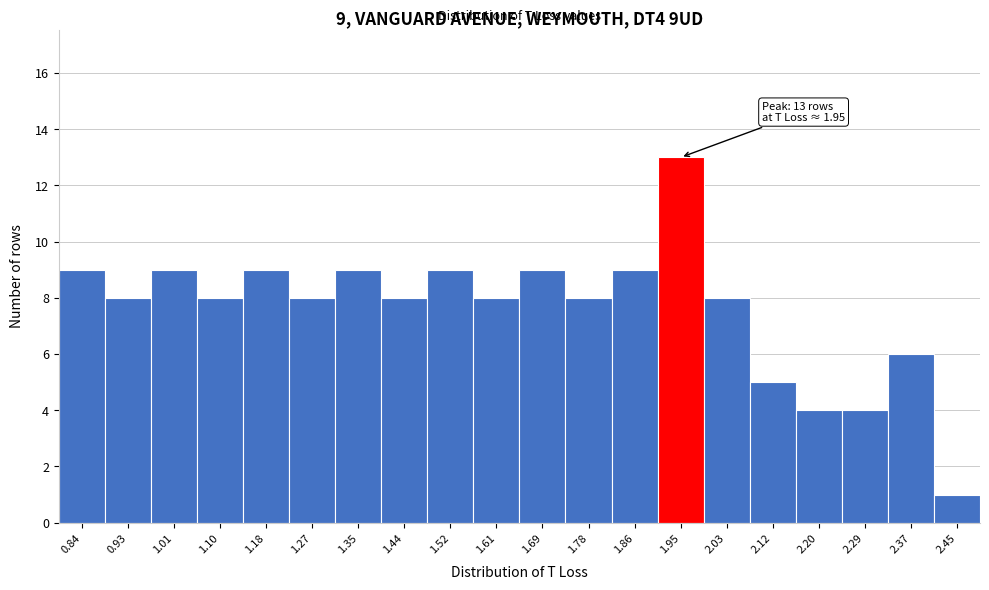

Over which range of the x-axis is the bar tallest?

1.90 to 1.99